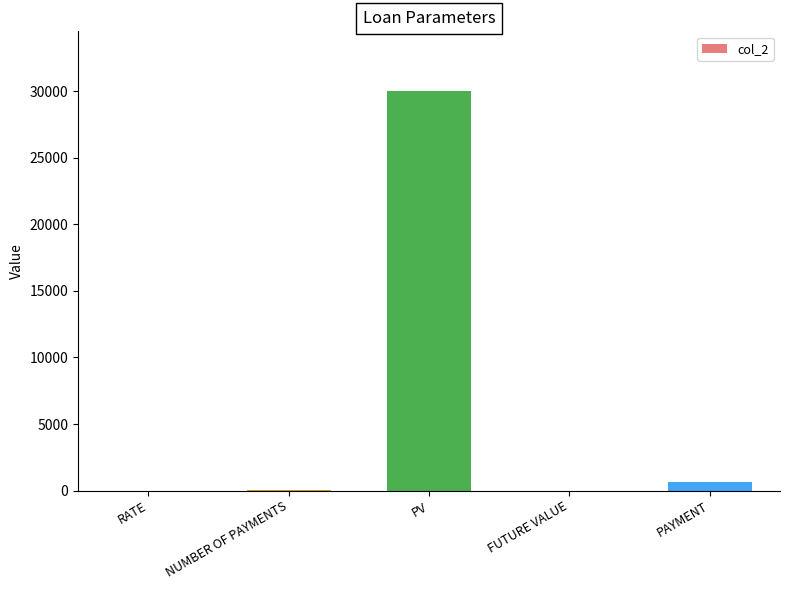

Are the bars grouped side by side (vs. stacked)?

No